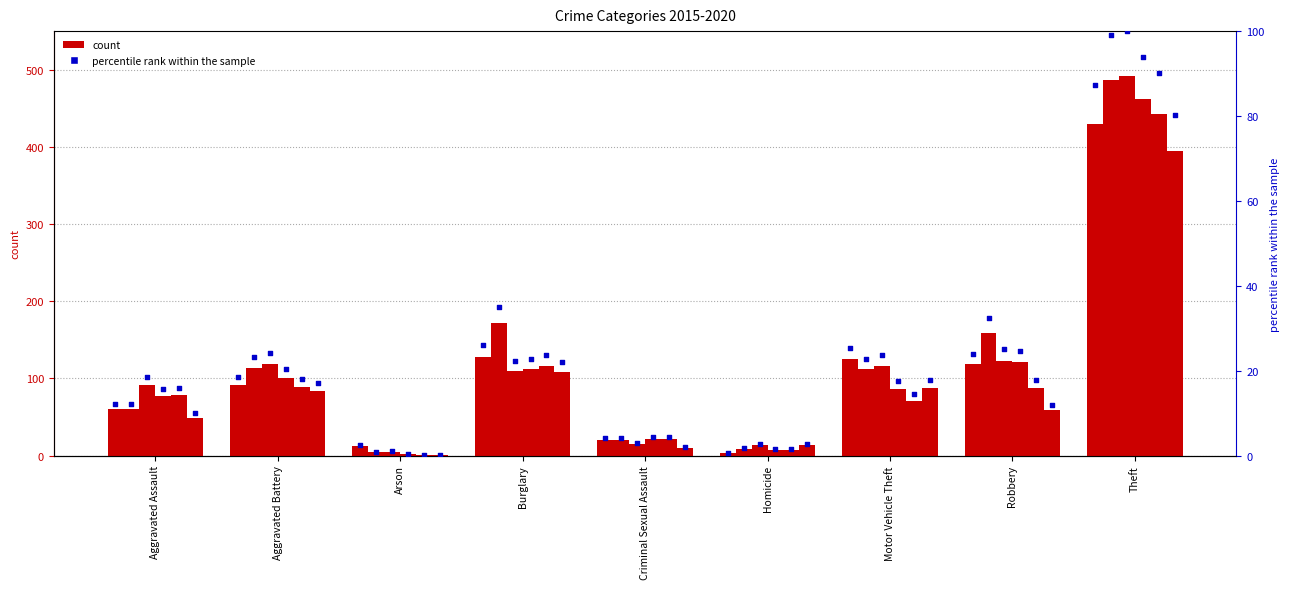

Approximately how many times larger is the value at Aggravated Assault compared to Theft?

0.1